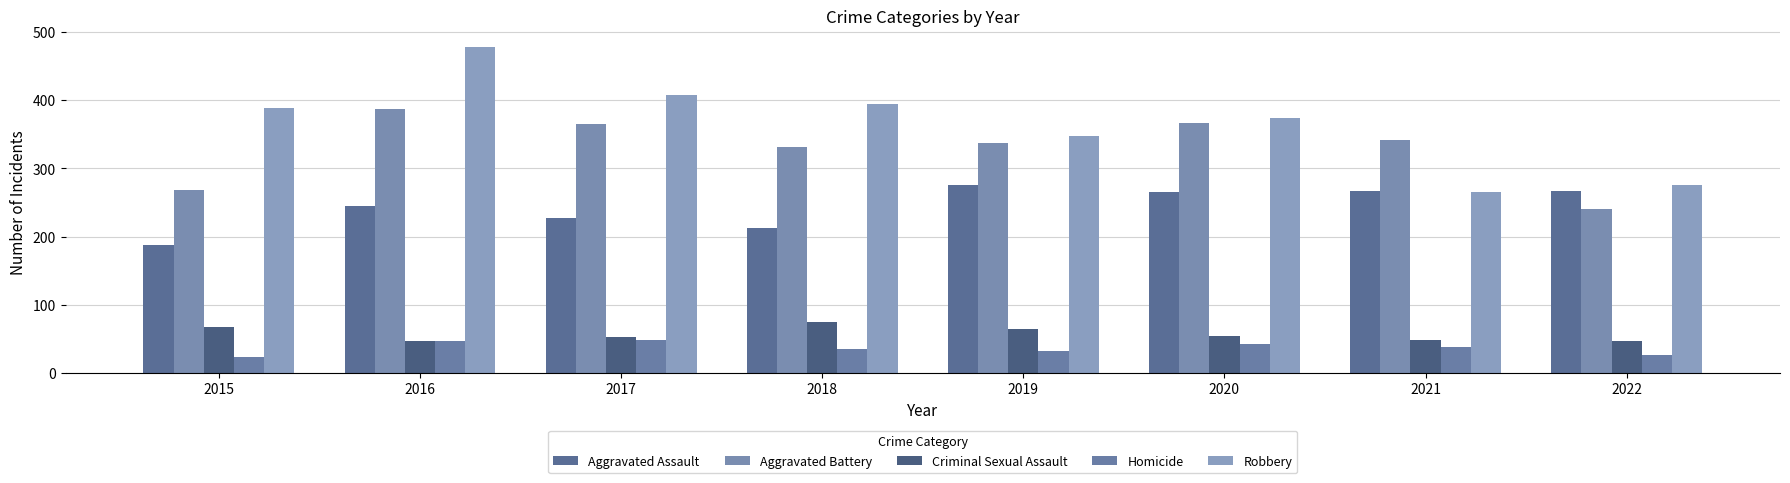

At 2018, list the series in order from smallest to largest.

Homicide, Criminal Sexual Assault, Aggravated Assault, Aggravated Battery, Robbery